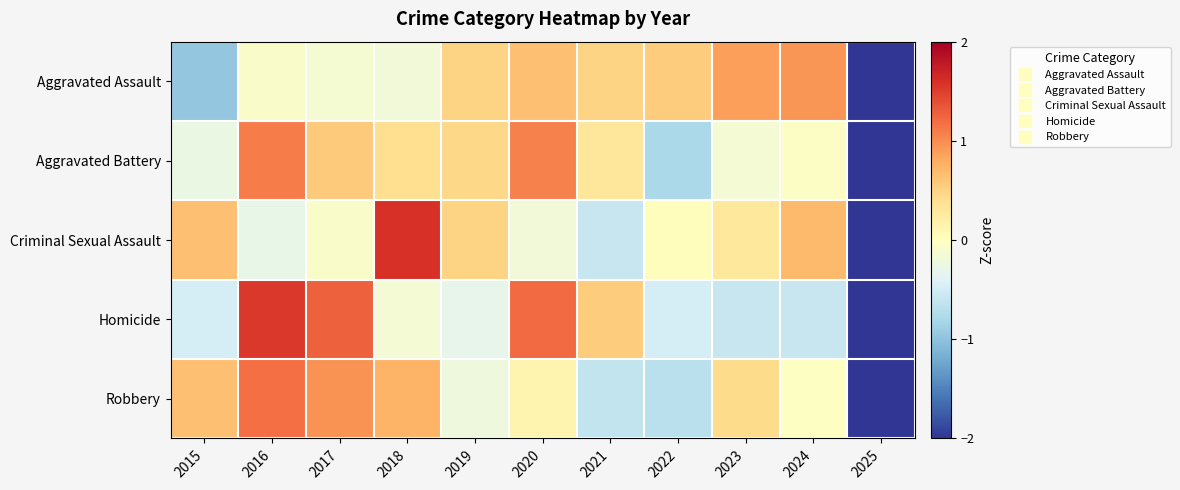

Which series has the largest total across all categories?

Aggravated Assault